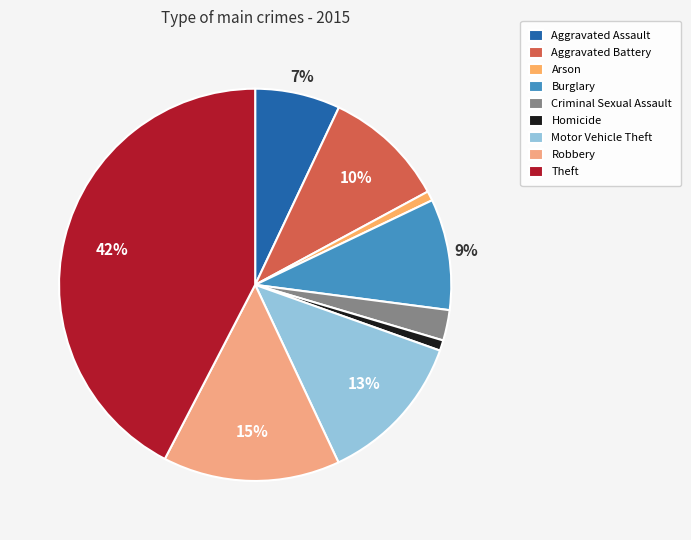

True or false: Homicide accounts for 1% of the total.

True